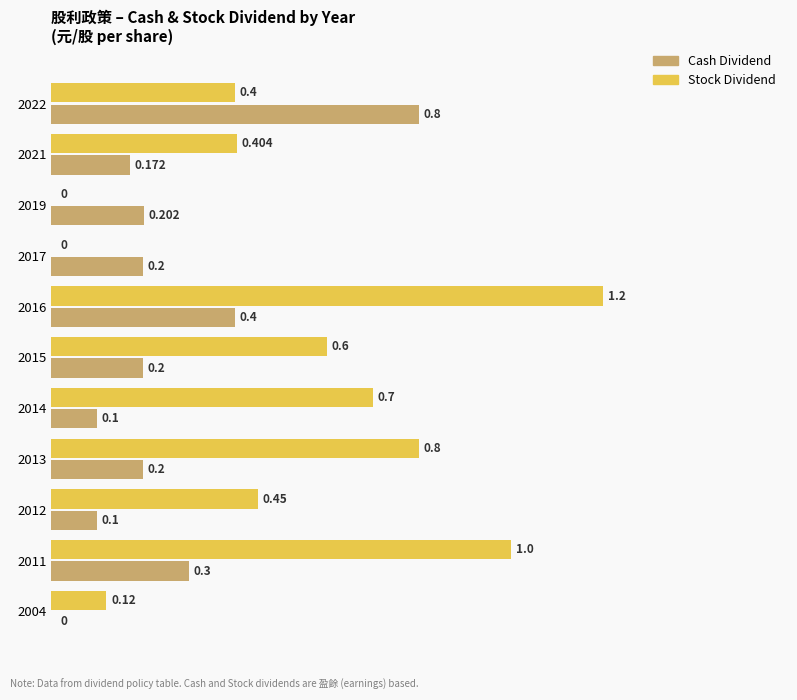

Count the number of data series in this chart.

2